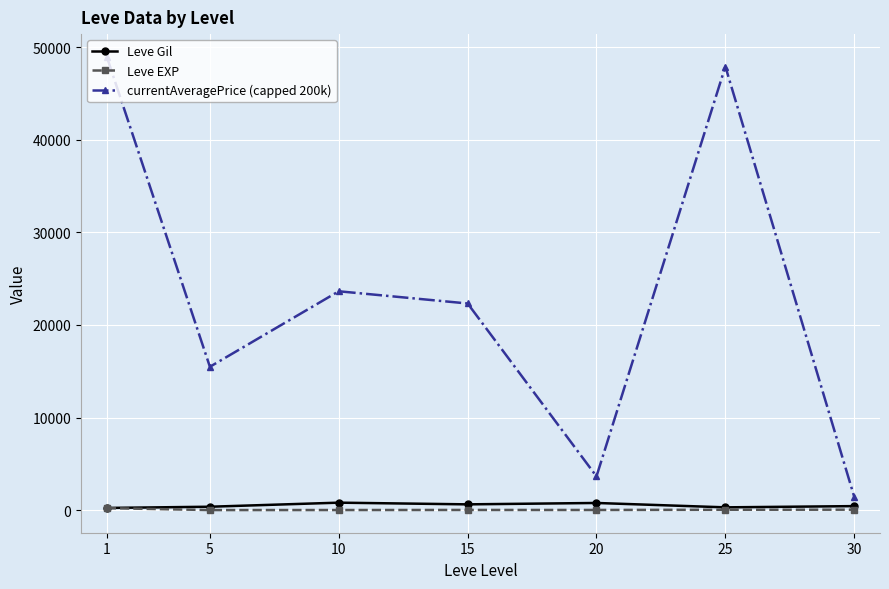

True or false: currentAveragePrice (capped 200k) and Leve EXP cross at least once.

False